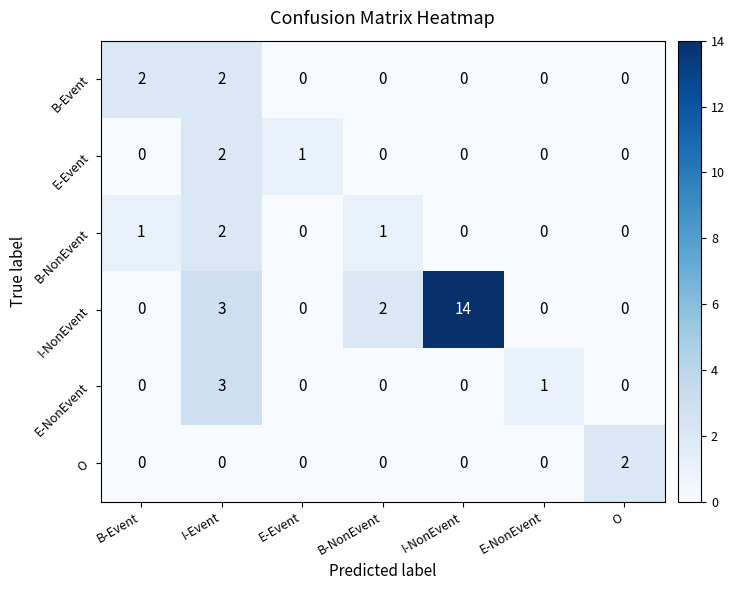

At which label is E-Event closest to 1?

E-Event